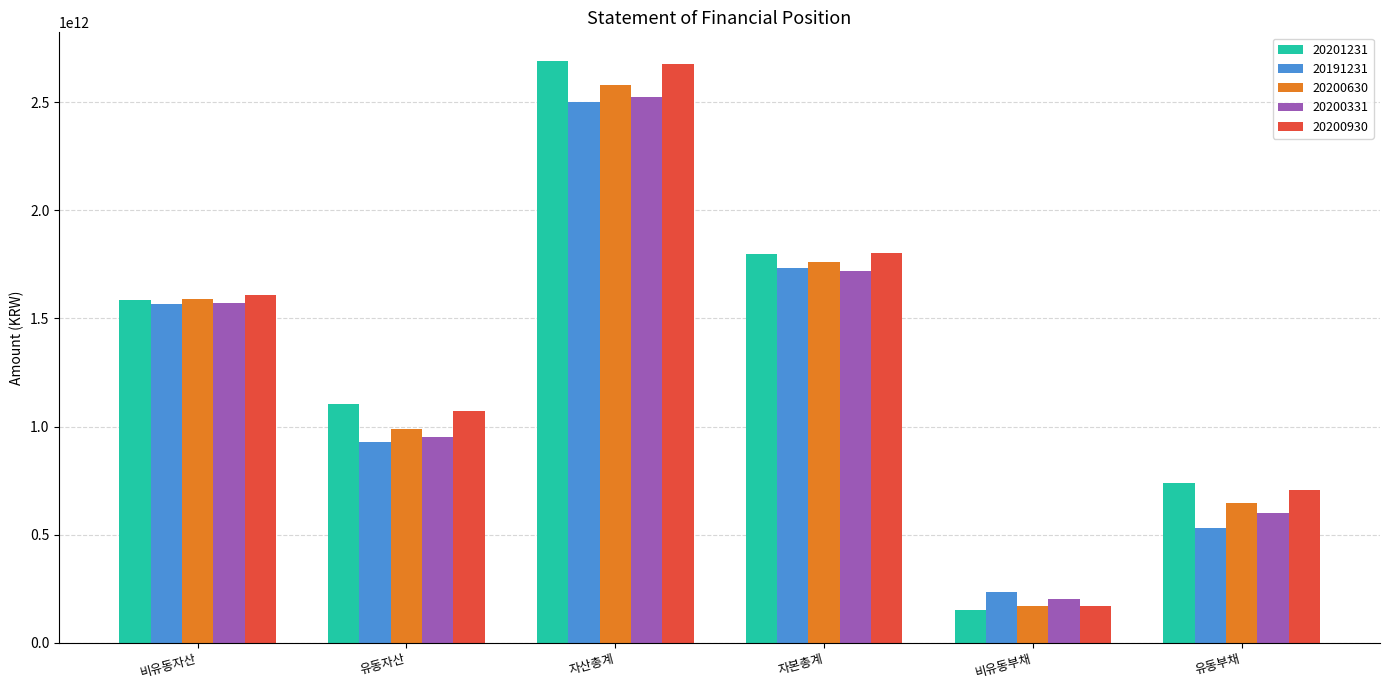

What value does the 20200930 series have at 자산총계, to the nearest 100?

2678192993300